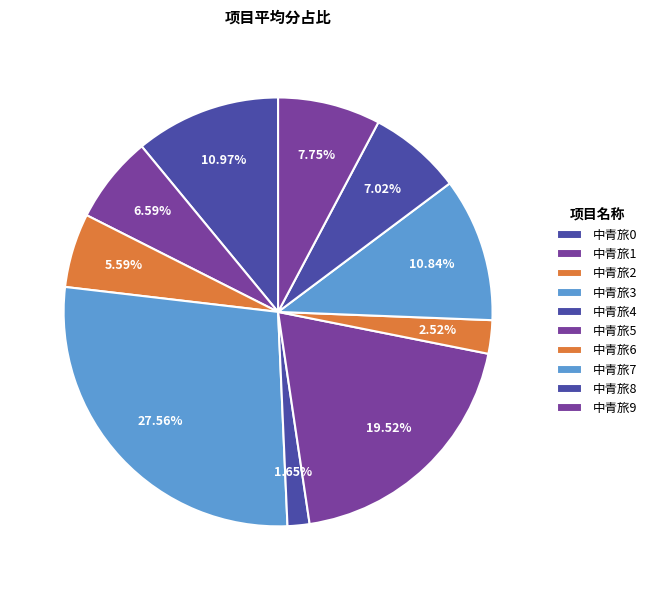

Rank the categories by value from highest to lowest.

中青旅3, 中青旅5, 中青旅0, 中青旅7, 中青旅9, 中青旅8, 中青旅1, 中青旅2, 中青旅6, 中青旅4